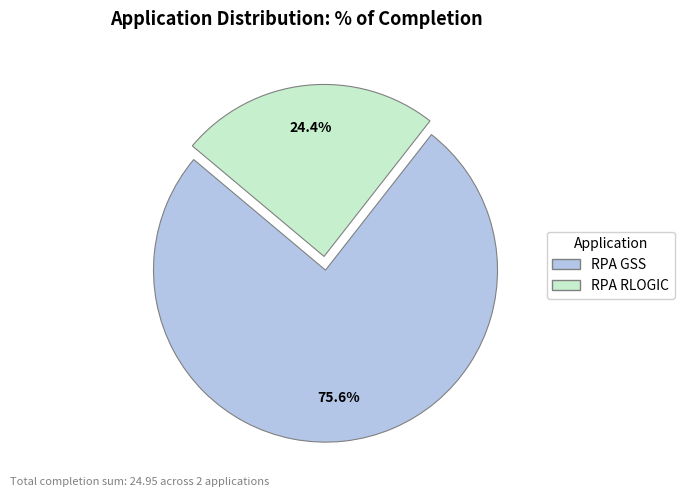

Combined, what portion of the pie is RPA GSS and RPA RLOGIC?

100.0%